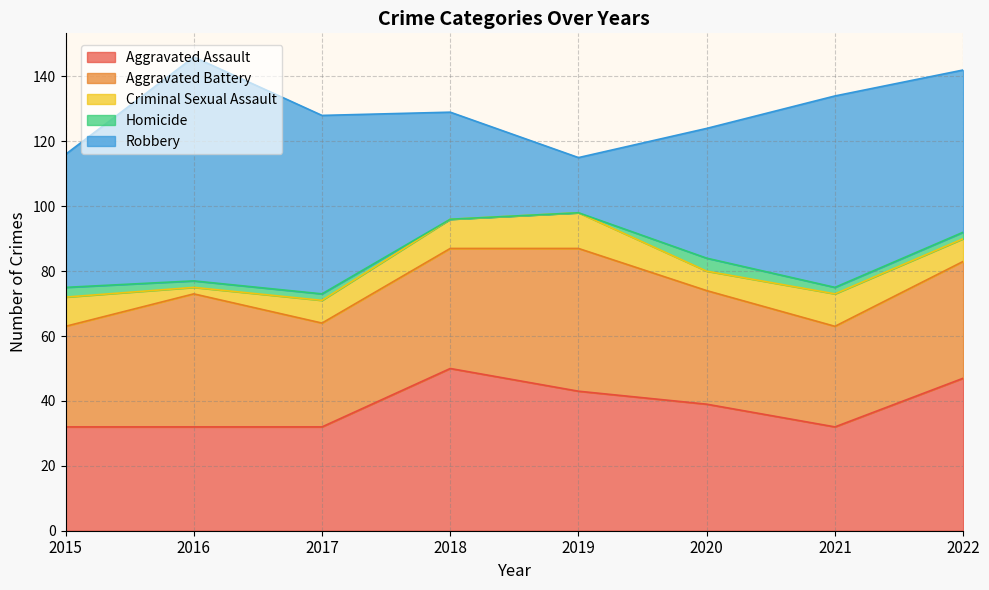

What is the difference between the highest and lowest values at 2019?

44